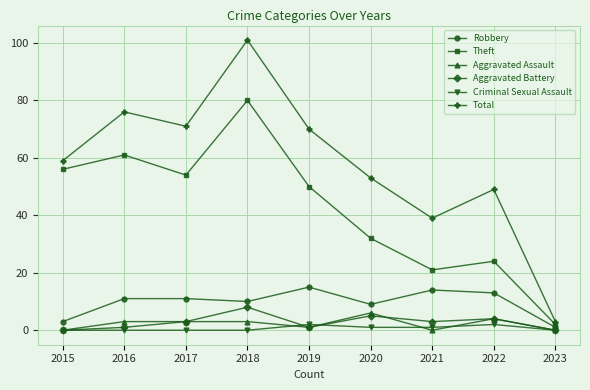

Reading left to right, transcribe all the data shown in this chart.

Robbery: 2015=3	2016=11	2017=11	2018=10	2019=15	2020=9	2021=14	2022=13	2023=1
Theft: 2015=56	2016=61	2017=54	2018=80	2019=50	2020=32	2021=21	2022=24	2023=2
Aggravated Assault: 2015=0	2016=3	2017=3	2018=3	2019=1	2020=6	2021=0	2022=4	2023=0
Aggravated Battery: 2015=0	2016=1	2017=3	2018=8	2019=1	2020=5	2021=3	2022=4	2023=0
Criminal Sexual Assault: 2015=0	2016=0	2017=0	2018=0	2019=2	2020=1	2021=1	2022=2	2023=0
Total: 2015=59	2016=76	2017=71	2018=101	2019=70	2020=53	2021=39	2022=49	2023=3